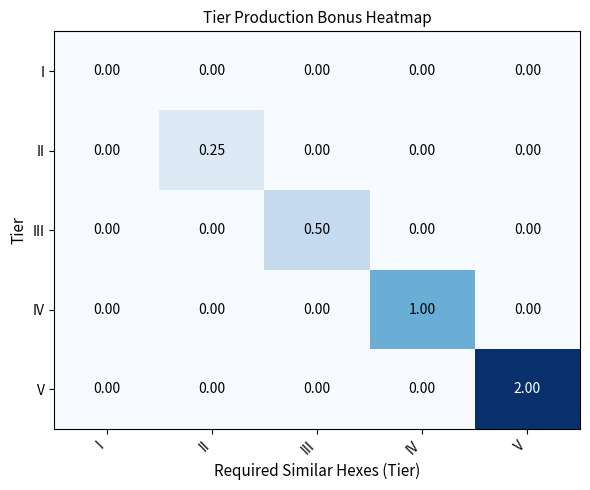

Which series has the largest total across all categories?

V